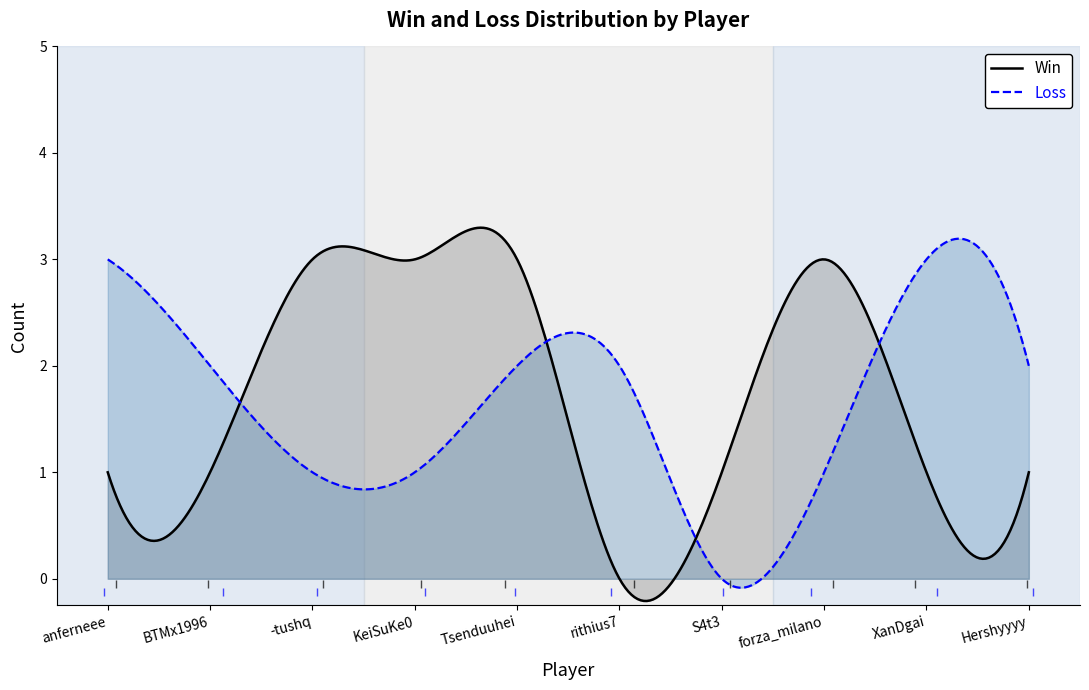

What is the label of the 3rd point from the left?

-tushq